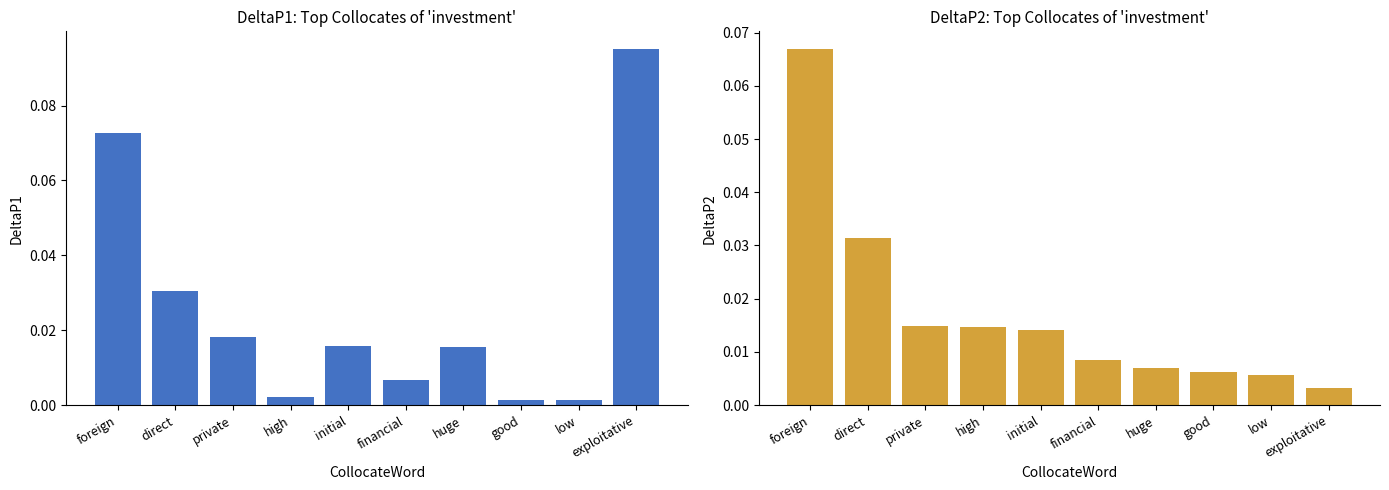

Is it true that DeltaP2 equals 0.1 at direct?

False